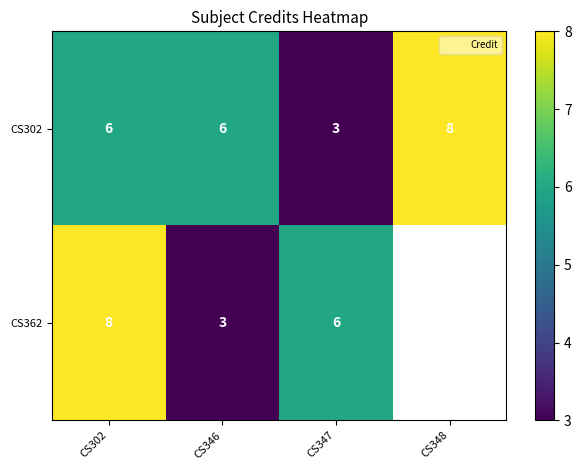

What is the spread (max minus min) of values at CS346?

3